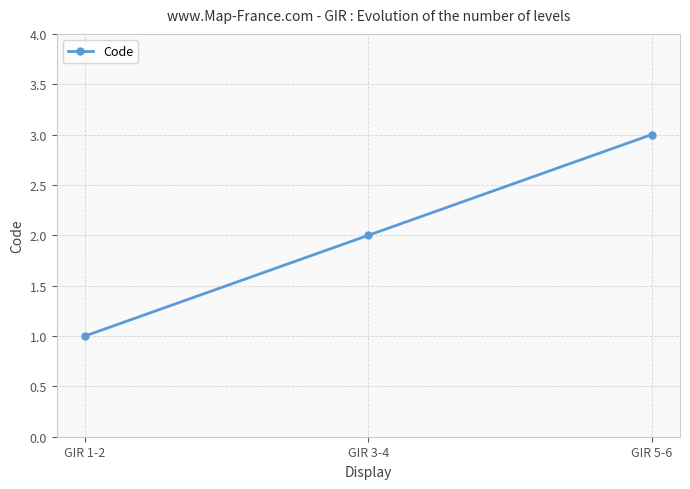

What is the maximum value shown in the chart?

3